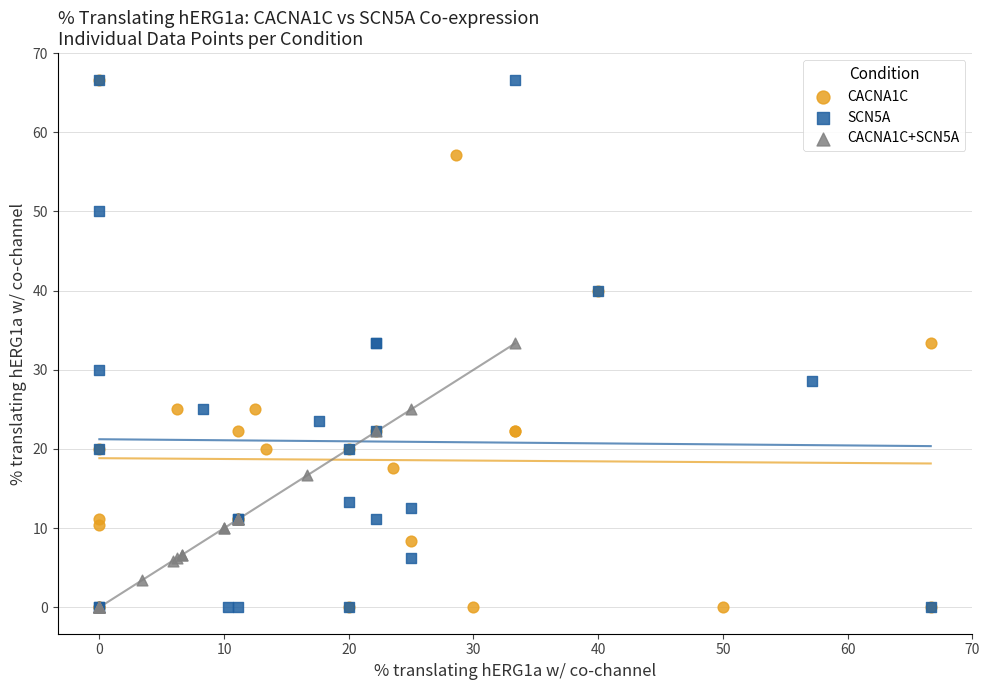

What are all the series names shown in the legend?

CACNA1C, SCN5A, CACNA1C+SCN5A